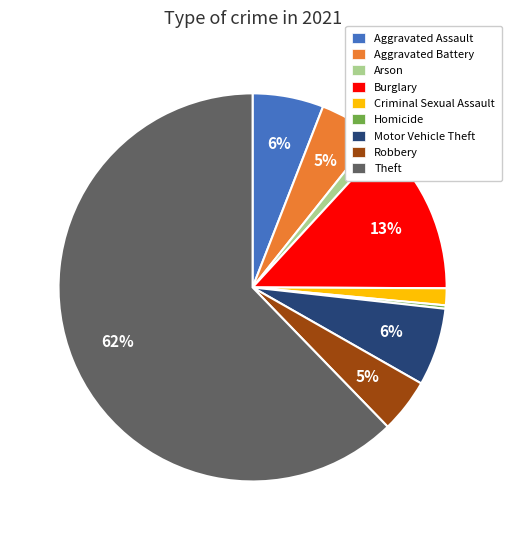

What percentage is the Robbery slice, to the nearest percent?

5%